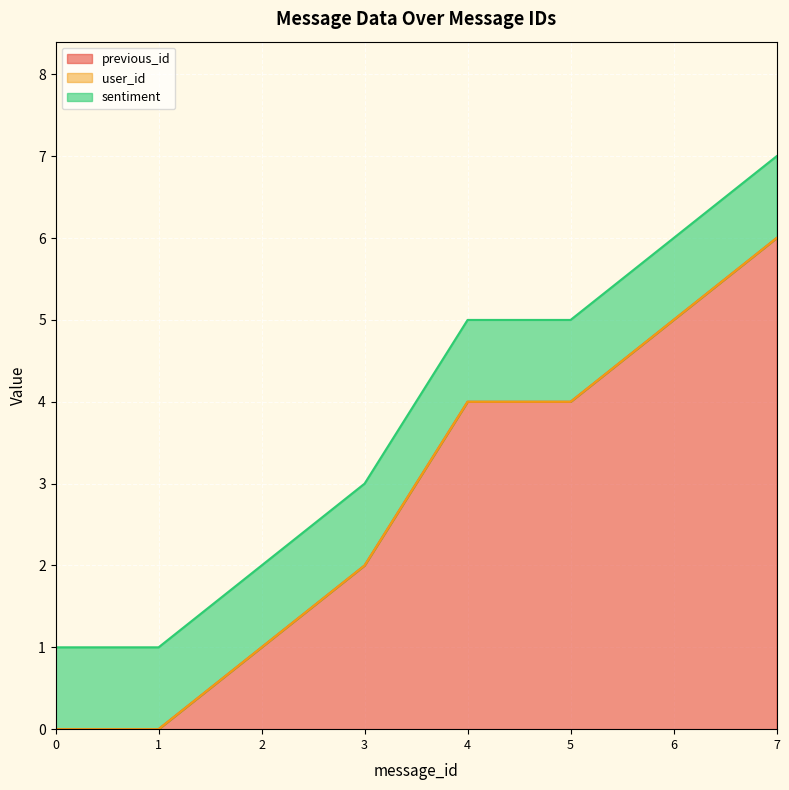

Reading left to right, list all the values displayed in this chart.

previous_id: 0	0	1	2	4	4	5	6
user_id: 0	0	0	0	0	0	0	0
sentiment: 1	1	1	1	1	1	1	1